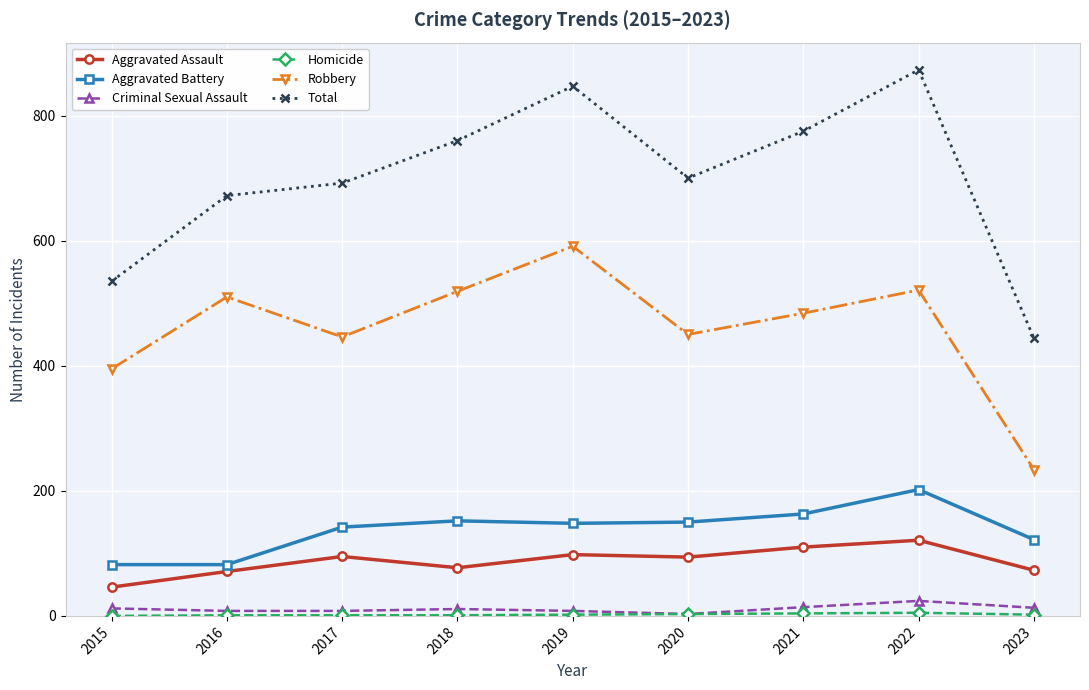

Between 2015 and 2021, which series saw the biggest shift?

Total